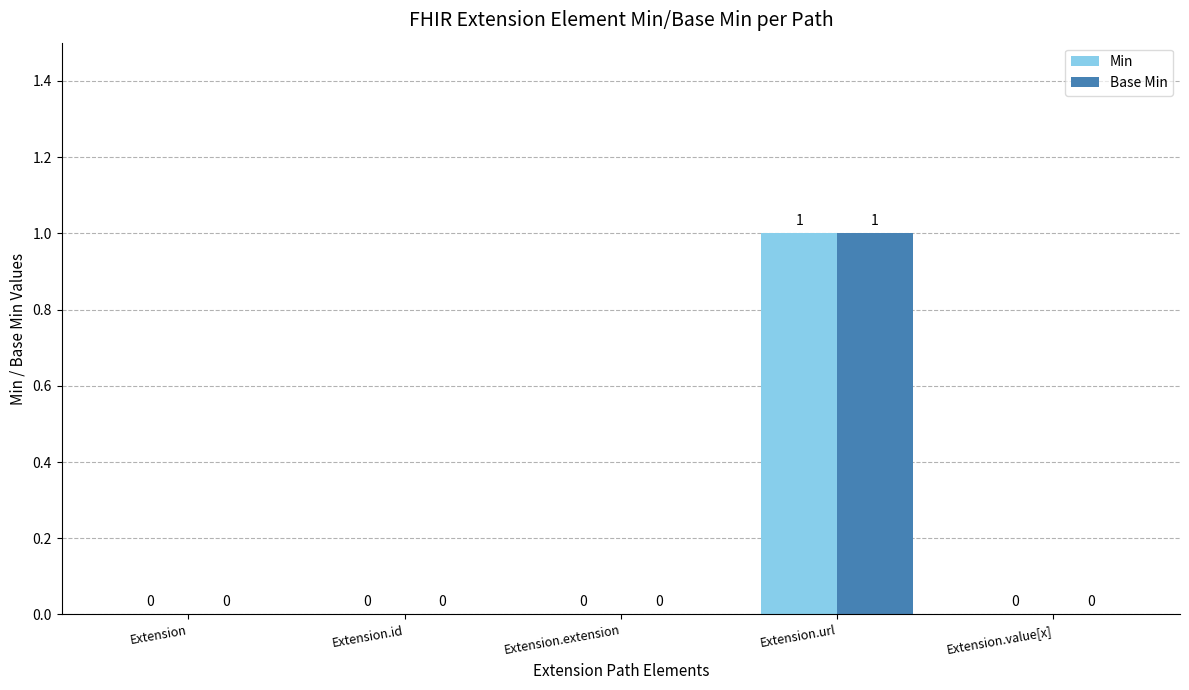

Reading left to right, extract all data points from this chart.

Min: 0	0	0	1	0
Base Min: 0	0	0	1	0